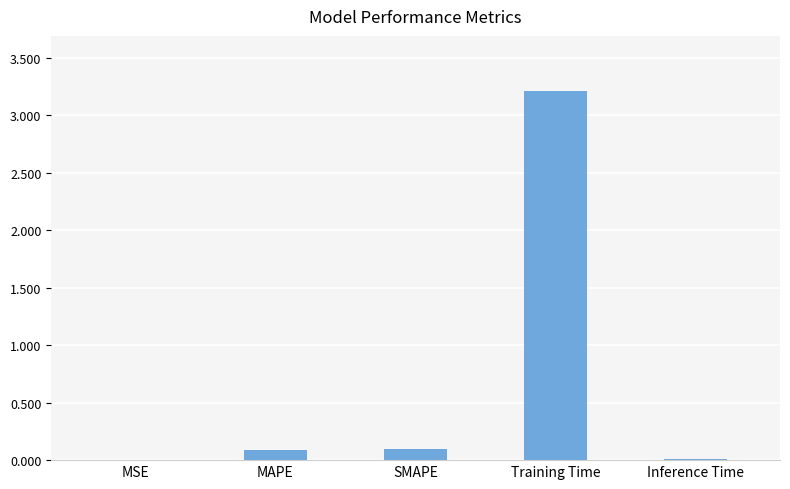

The value at Training Time is 3.2. True or false?

True